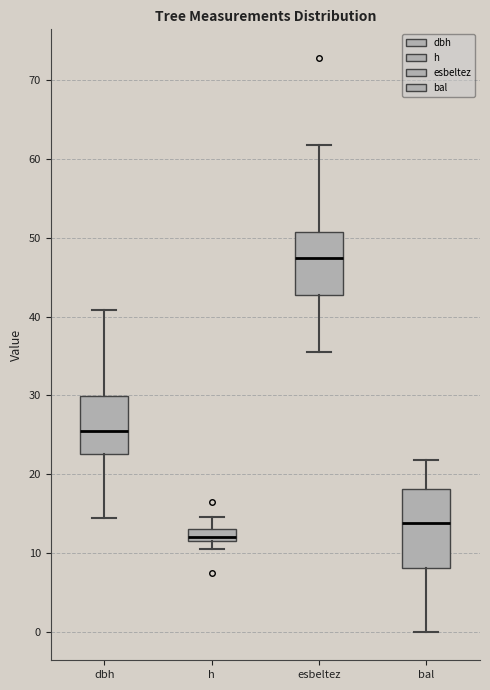

Reading left to right, transcribe this box plot: for each box, give where its median line is, the range the box spans, and where its two whiskers end, as read against the y-axis. The values are not printed on the chart, so give them approximately, as read against the axis.

dbh: median 25, box 23 to 30, whiskers 14 to 41
h: median 12 (just above the box's lower edge), box 12 to 13, whiskers 11 to 15
esbeltez: median 47, box 43 to 51, whiskers 35 to 62
bal: median 14, box 8 to 18, whiskers 0 to 22